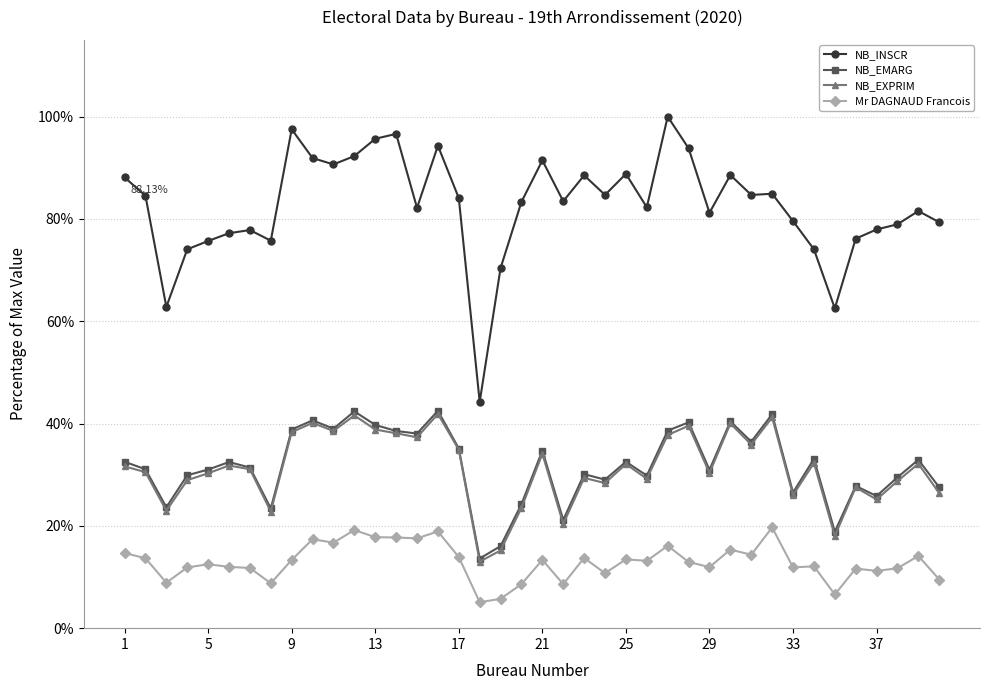

True or false: NB_EXPRIM and Mr DAGNAUD Francois intersect in this chart.

False